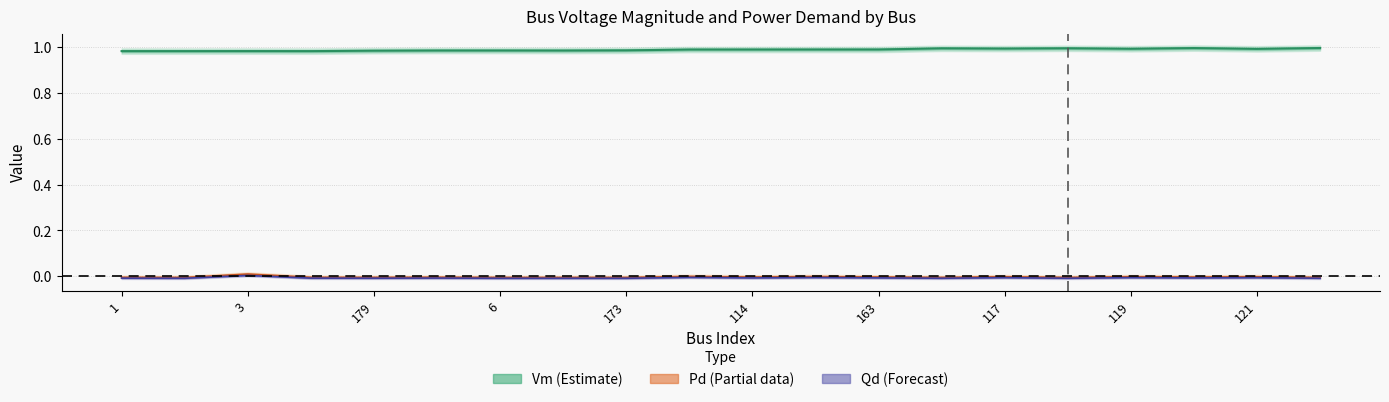

True or false: Vm has more than 0 points higher than both neighbors.

True